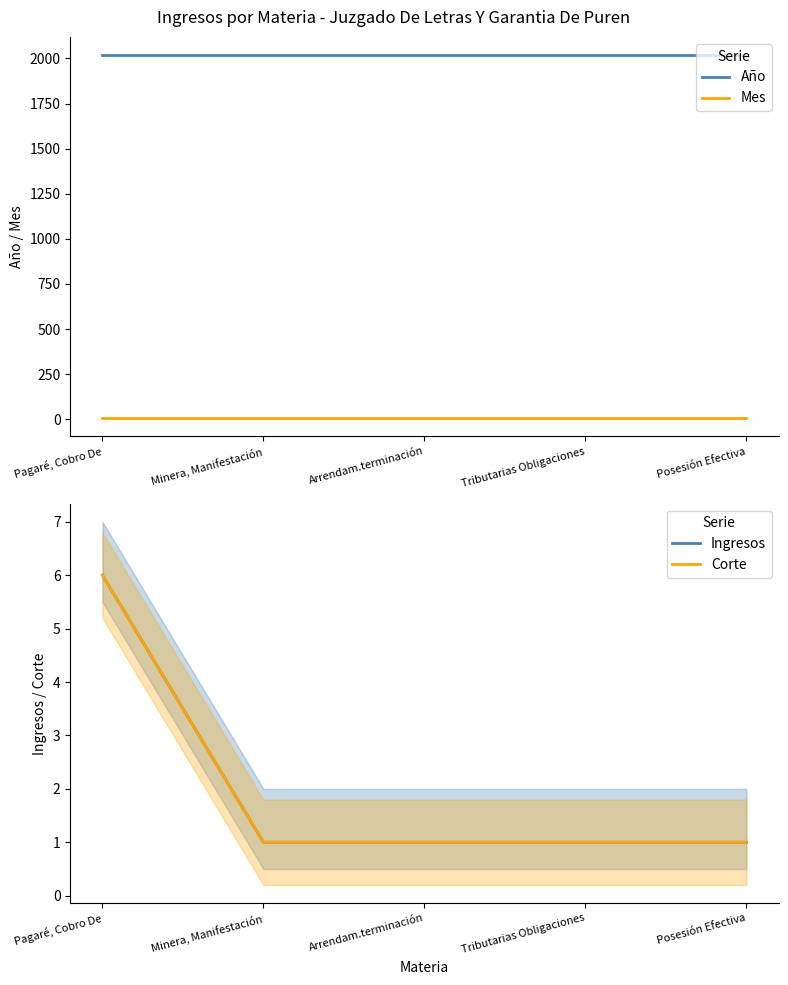

Does the chart have visible grid lines?

No